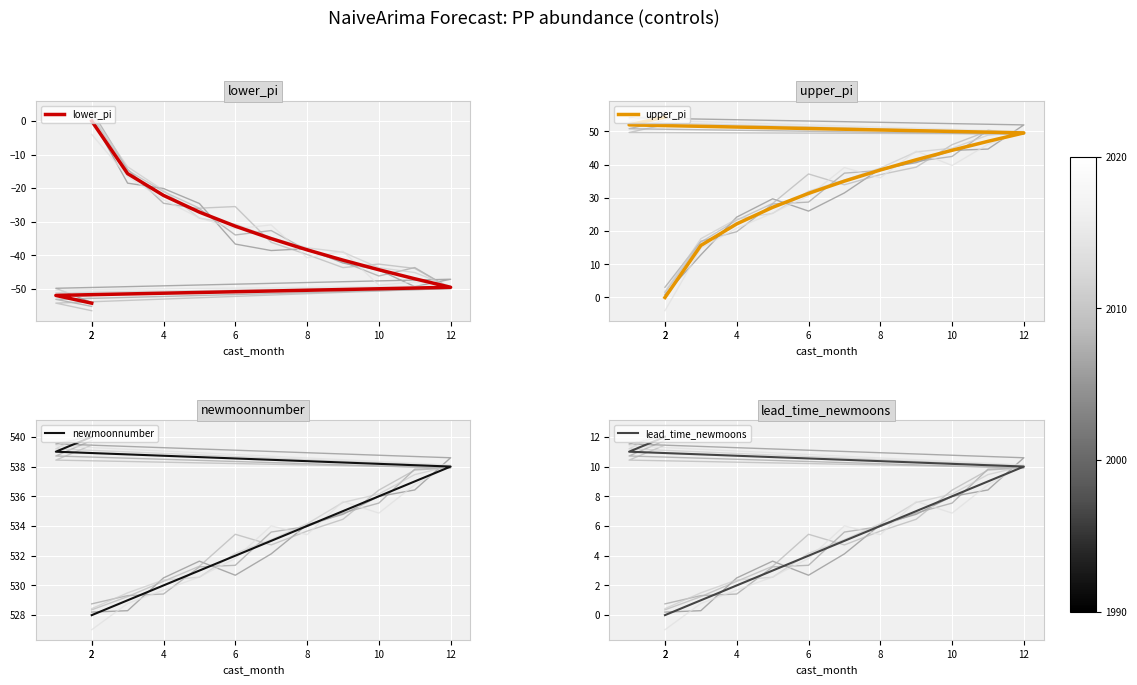

What is the sum of all upper_pi values?

458.3